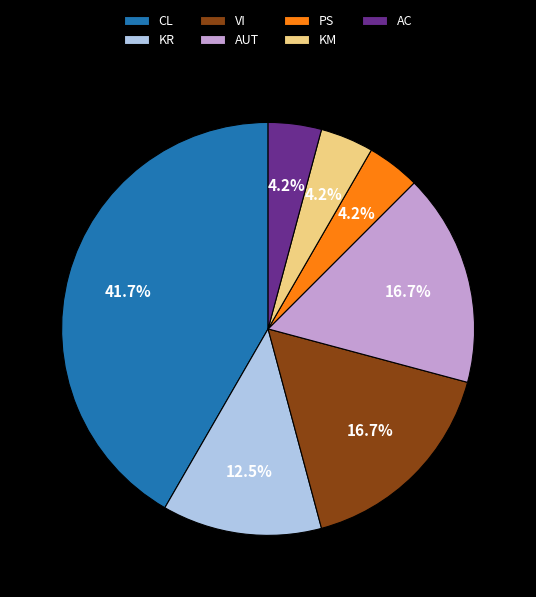

What is the largest slice in the pie chart?

CL